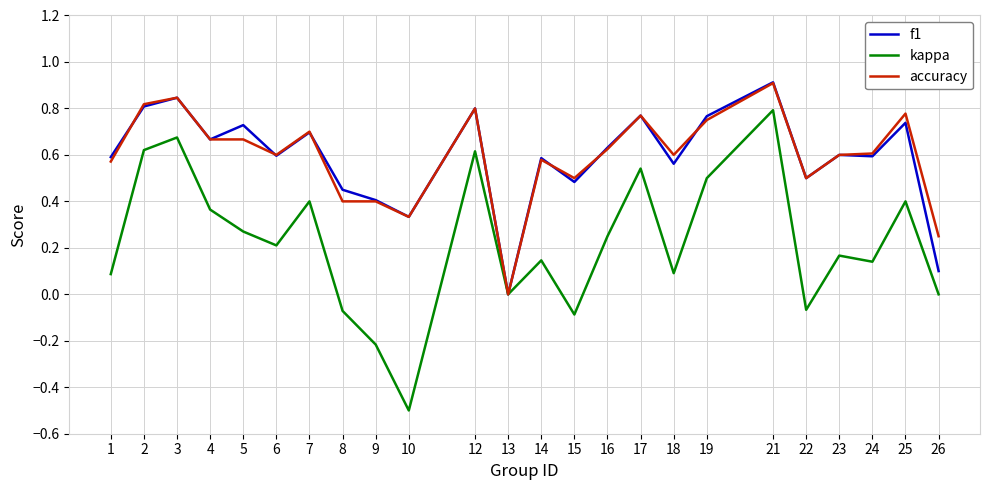

What is the total value across all series at 3?

2.4